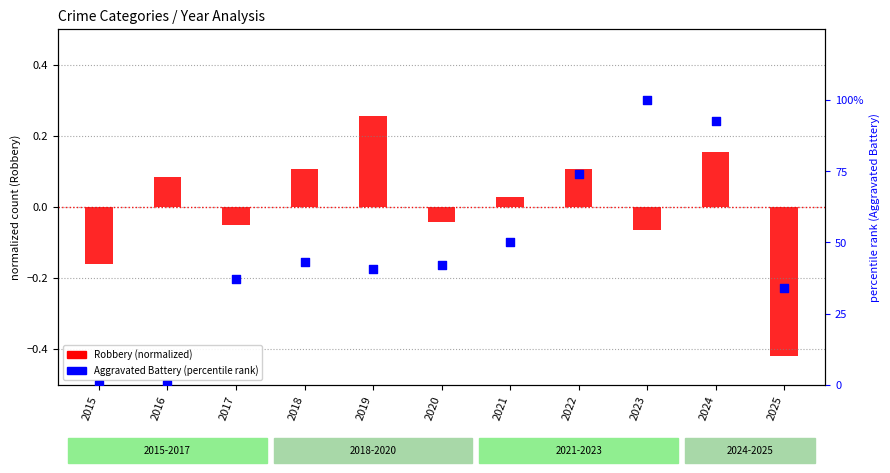

Between 2018 and 2022, which is larger?

2022